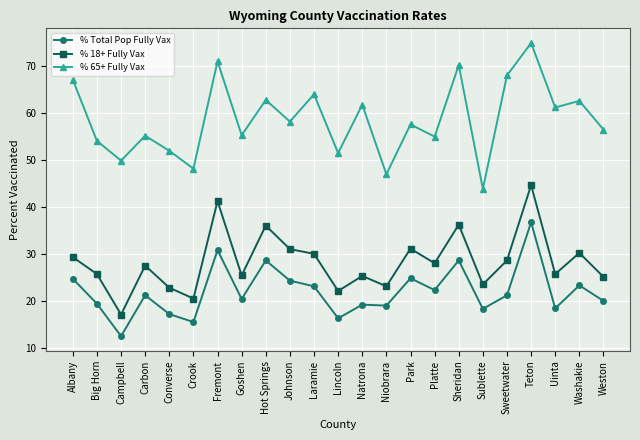

Which series has the largest range (max minus min)?

% 65+ Fully Vax